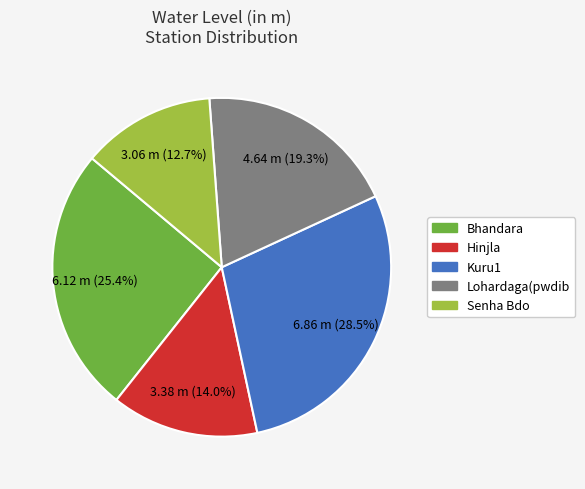

To the nearest percent, what is the combined percentage of Kuru1 and Lohardaga(pwdib?

48%